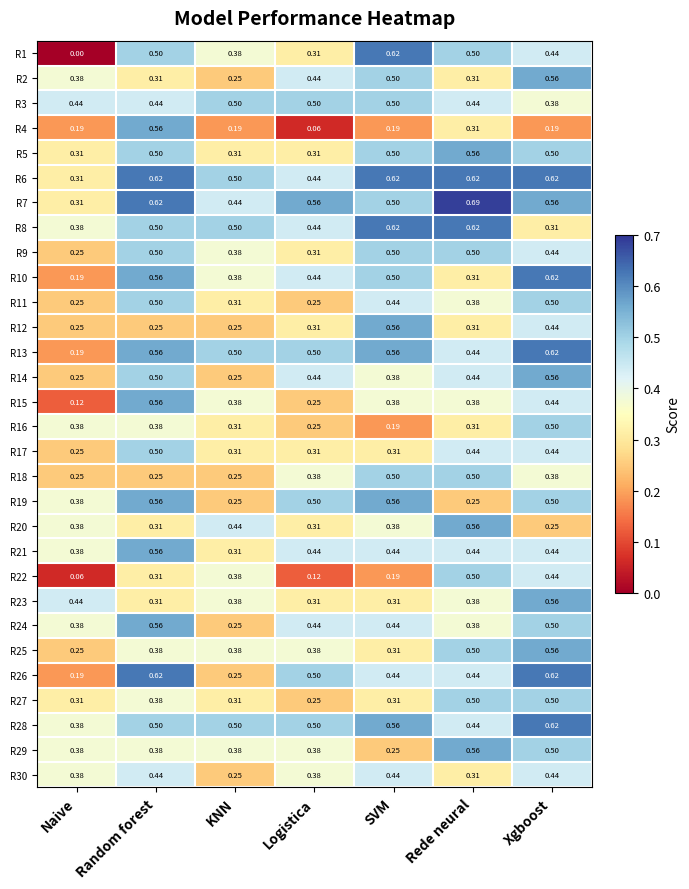

Count the number of data series in this chart.

30